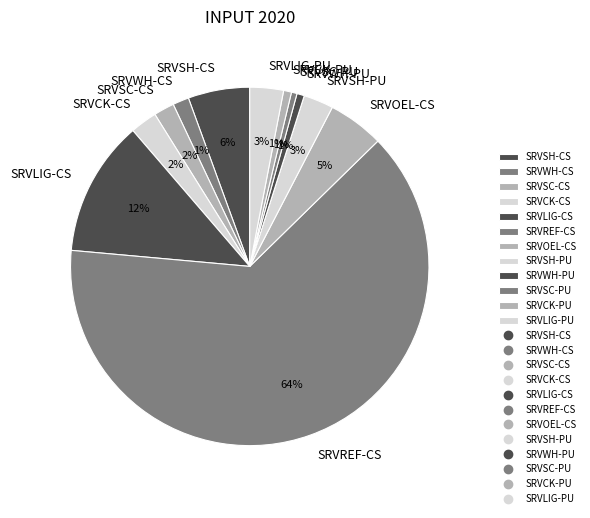

Do SRVLIG-PU and SRVLIG-CS together represent more than half of the pie?

No